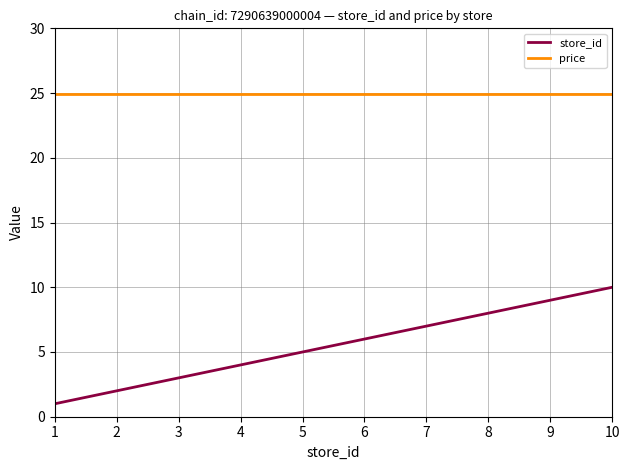

Where is store_id nearest to the value 5?

5